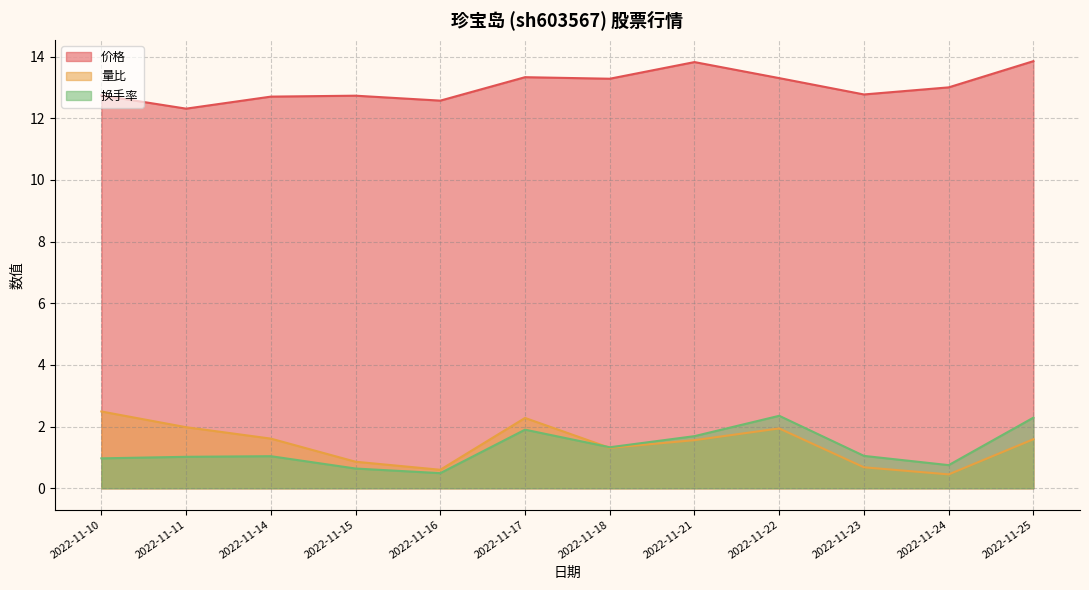

What value does the 价格 series have at 2022-11-18?

13.3